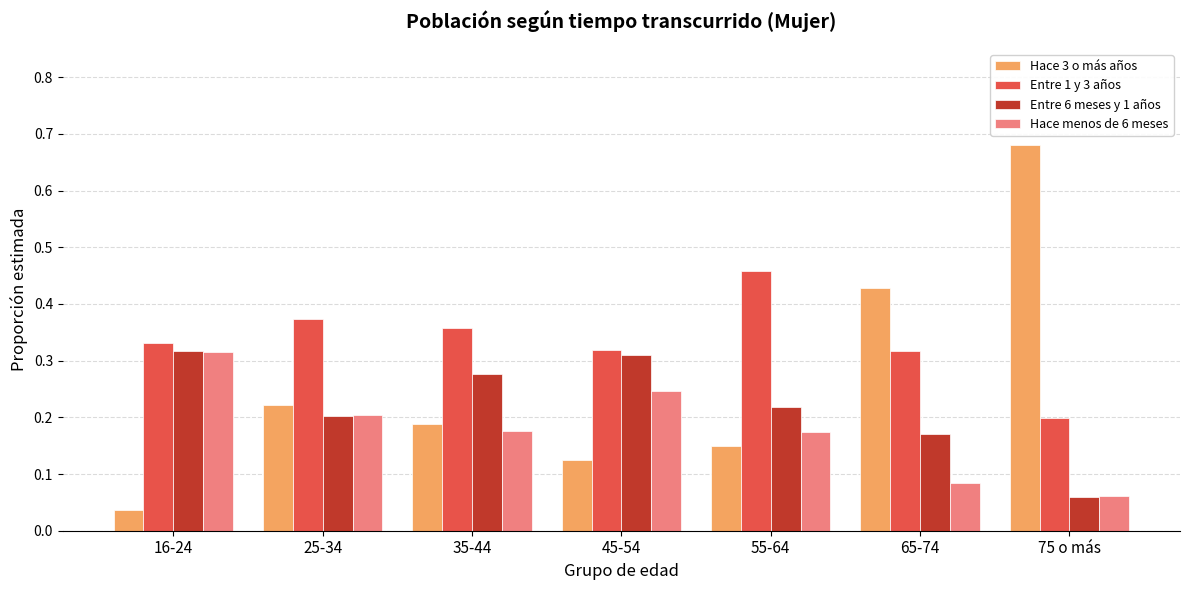

At which label does Entre 1 y 3 años reach its minimum?

75 o más